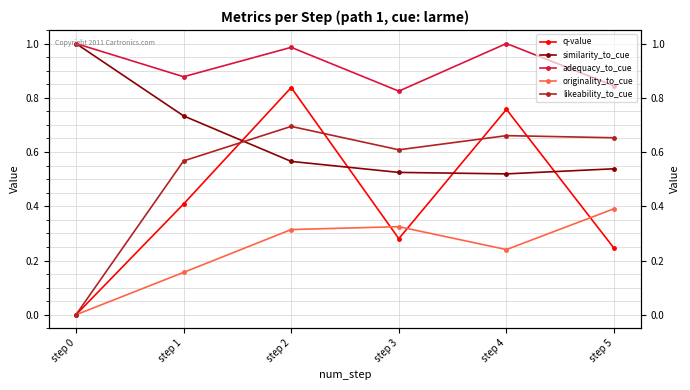

Which category has the highest value across all series?

step 0